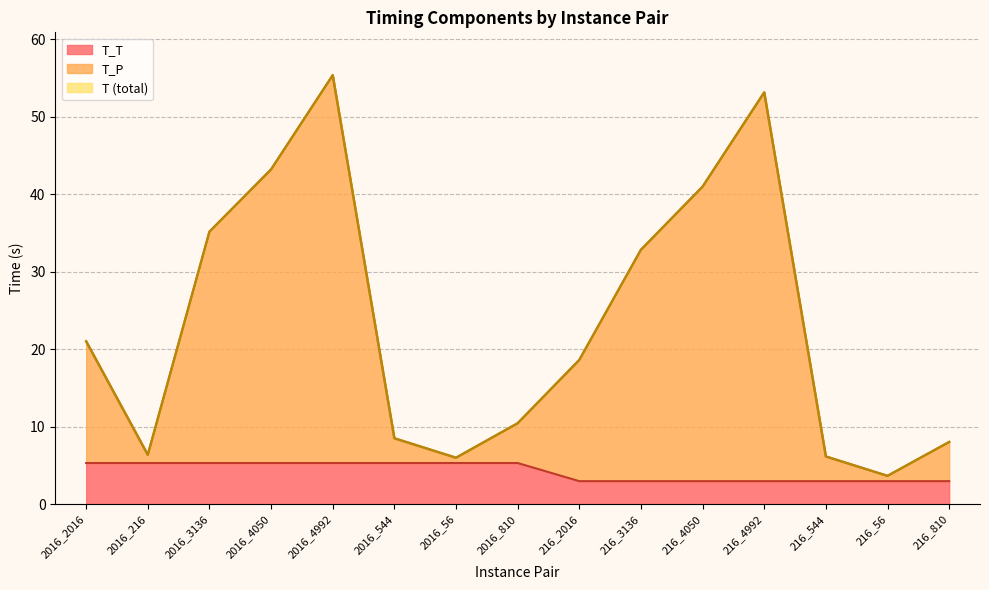

The value of T at 216_4050 is 13.7. True or false?

False